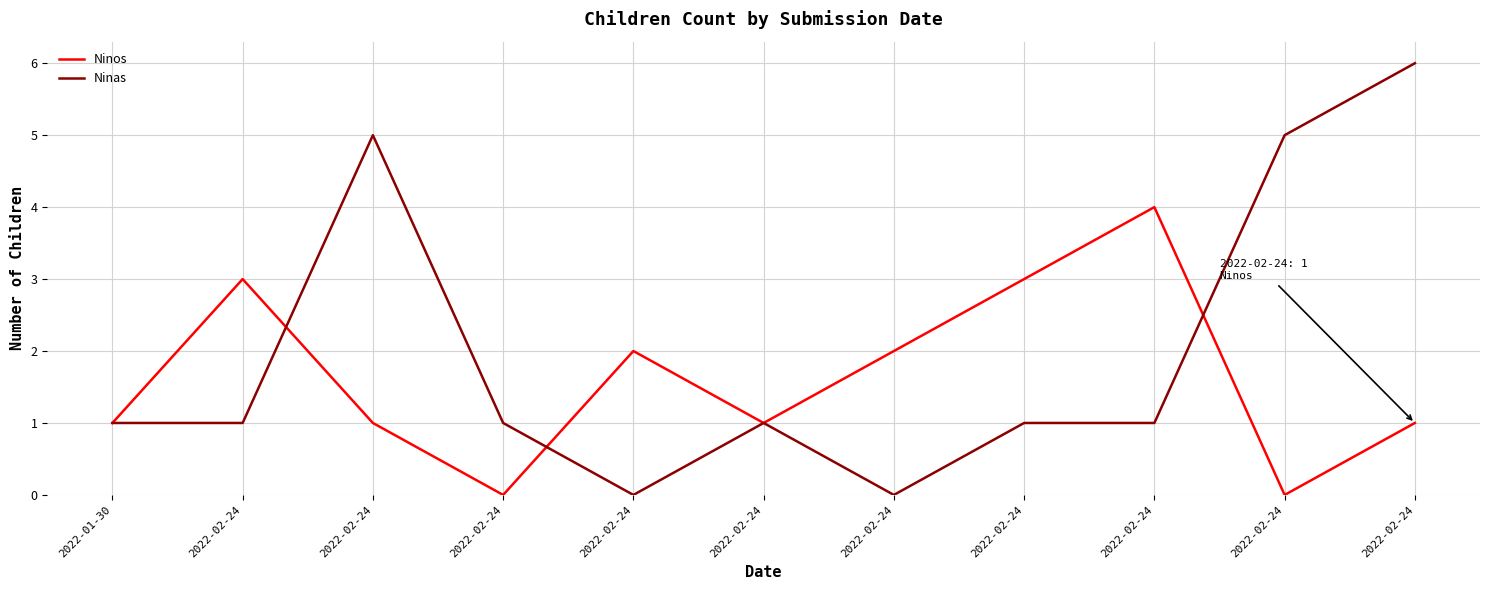

How many lines are shown in the chart?

2